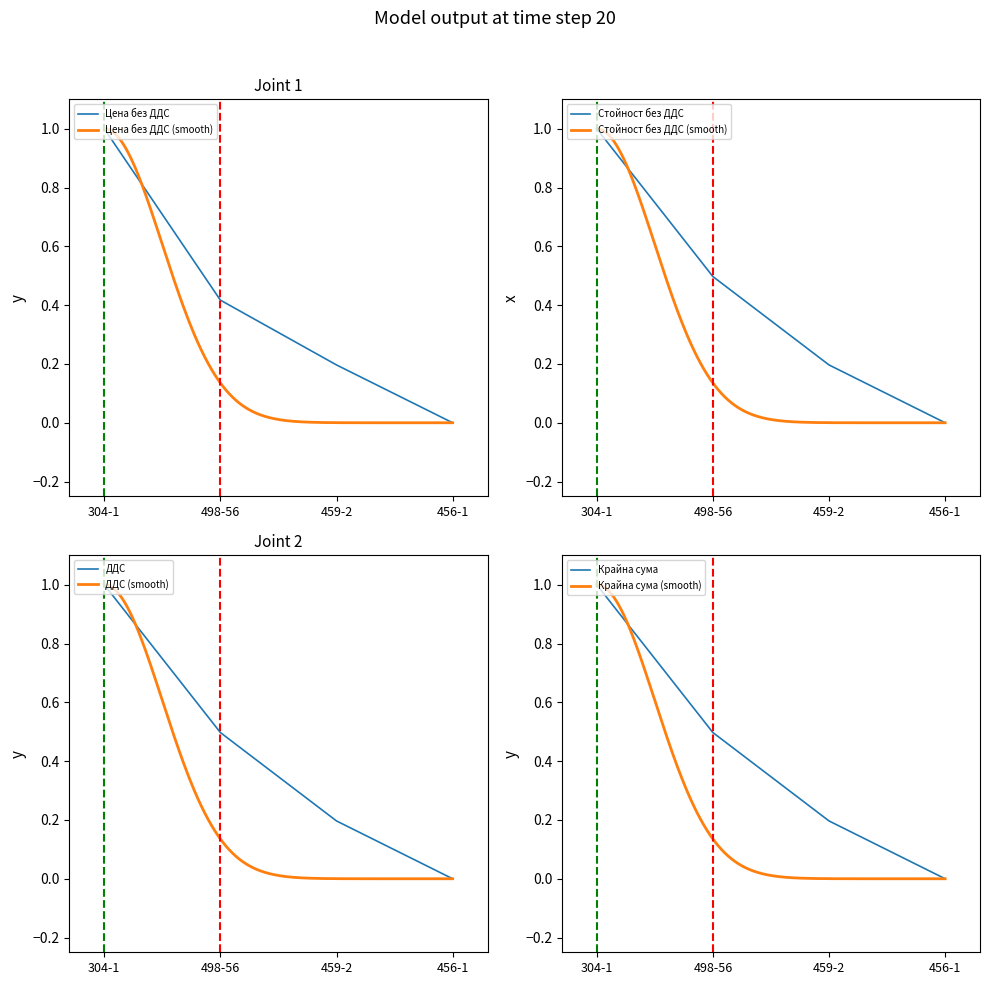

Which series changed the most between 304-1 and 498-56?

Цена без ДДС